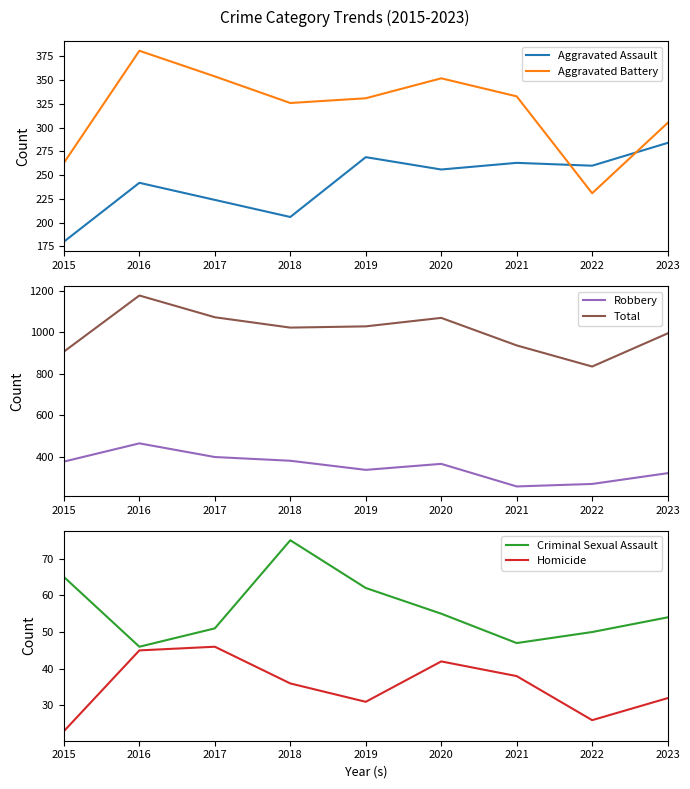

At which category is the sum across all series the highest?

2016